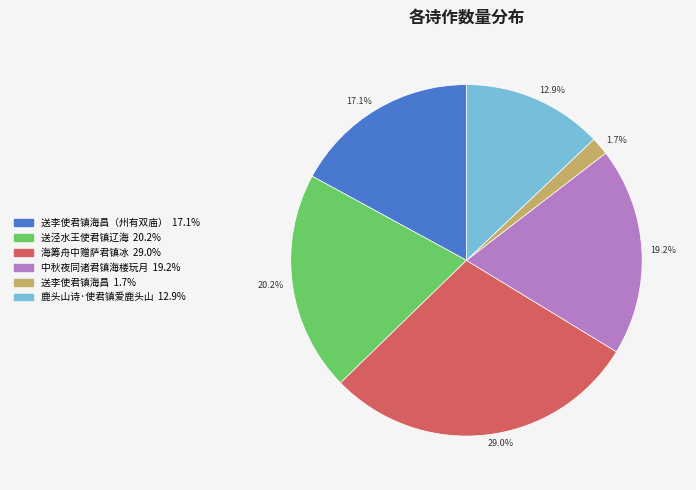

Does any single category account for the majority?

No